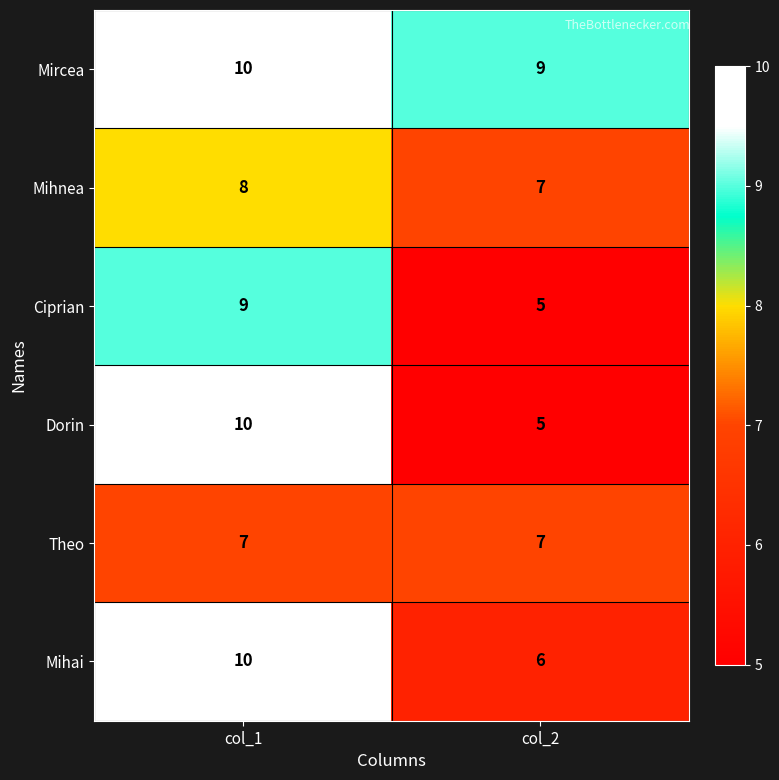

Reading right to left, transcribe all the data shown in this chart.

Mircea: col_2=9	col_1=10
Mihnea: col_2=7	col_1=8
Ciprian: col_2=5	col_1=9
Dorin: col_2=5	col_1=10
Theo: col_2=7	col_1=7
Mihai: col_2=6	col_1=10